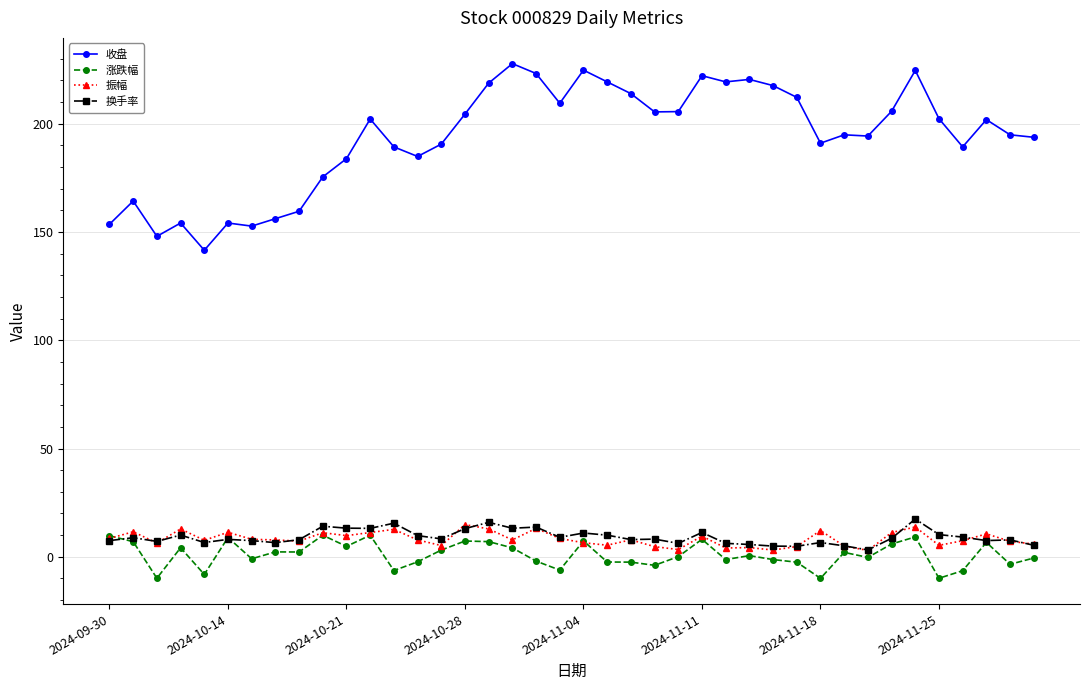

True or false: 收盘 has more than 2 interior local peaks.

True